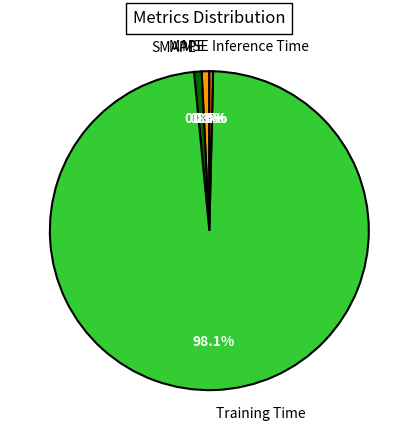

Does any single category account for the majority?

Yes